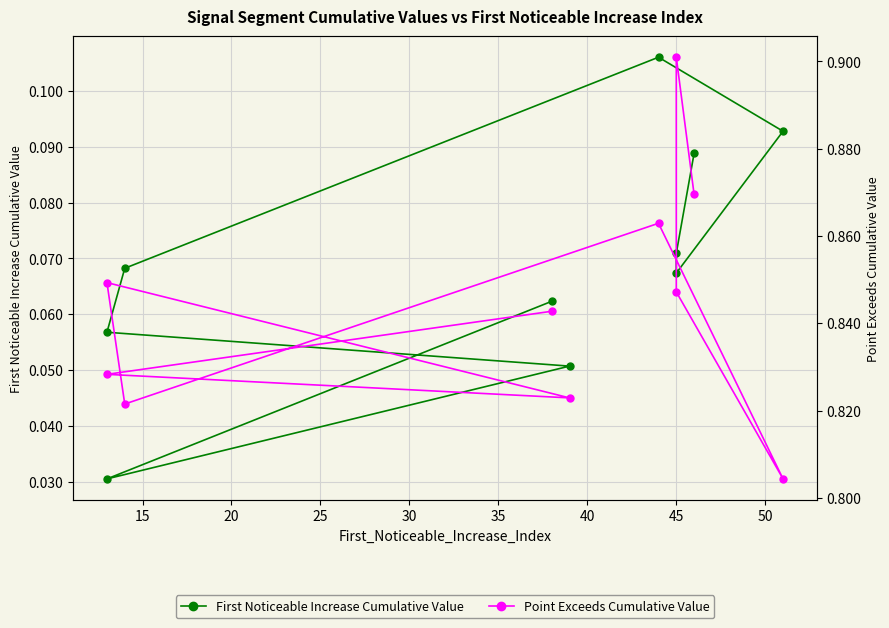

True or false: First Noticeable Increase Cumulative Value and Point Exceeds Cumulative Value cross at least once.

False